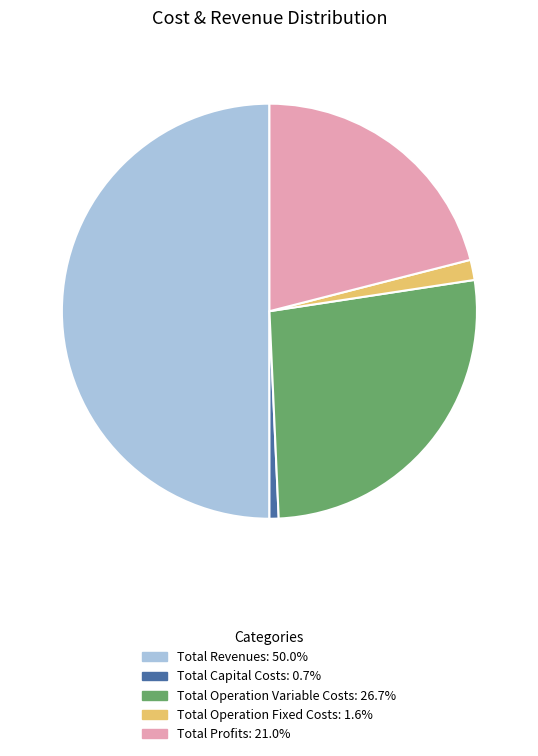

Does Total Operation Fixed Costs represent more than half of the total?

No